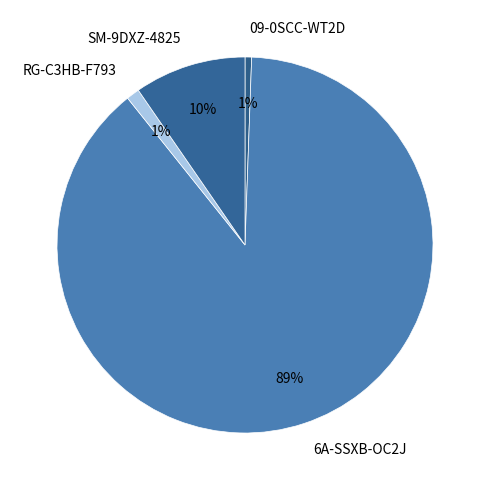

The 09-0SCC-WT2D slice represents 11% of the pie. True or false?

False